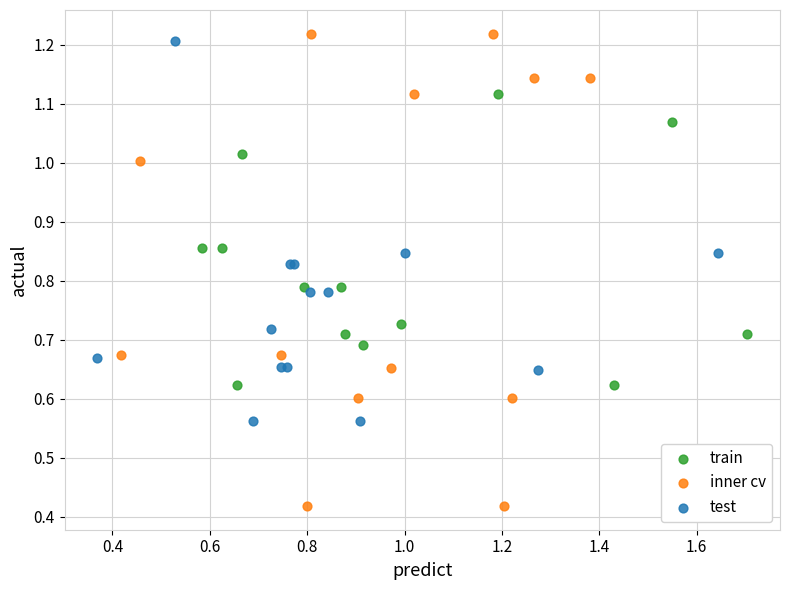

Which series contains the highest Y value?

inner cv